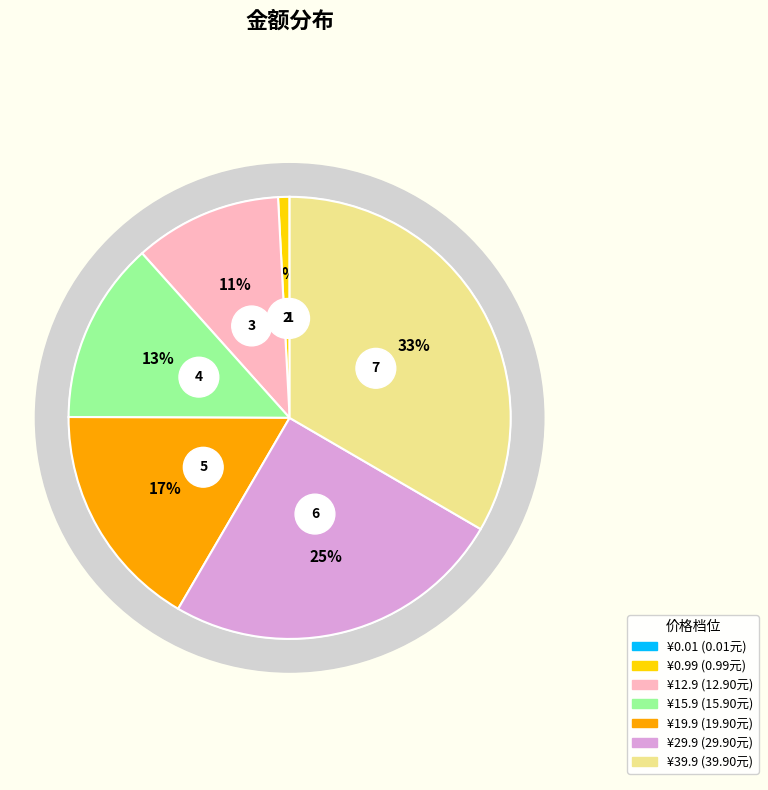

To the nearest percent, what portion does ¥0.99 represent?

1%